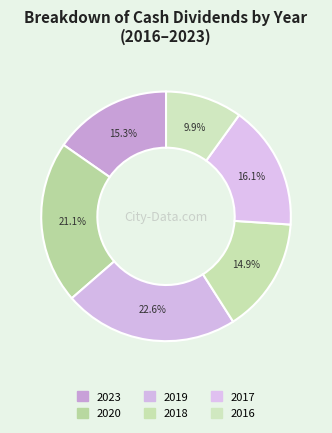

True or false: 2020 accounts for 21% of the total.

True